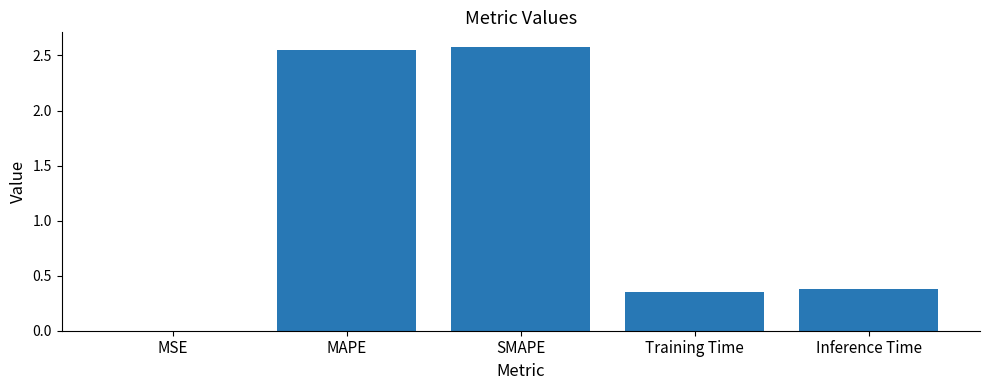

What is the sum of all values?

5.9